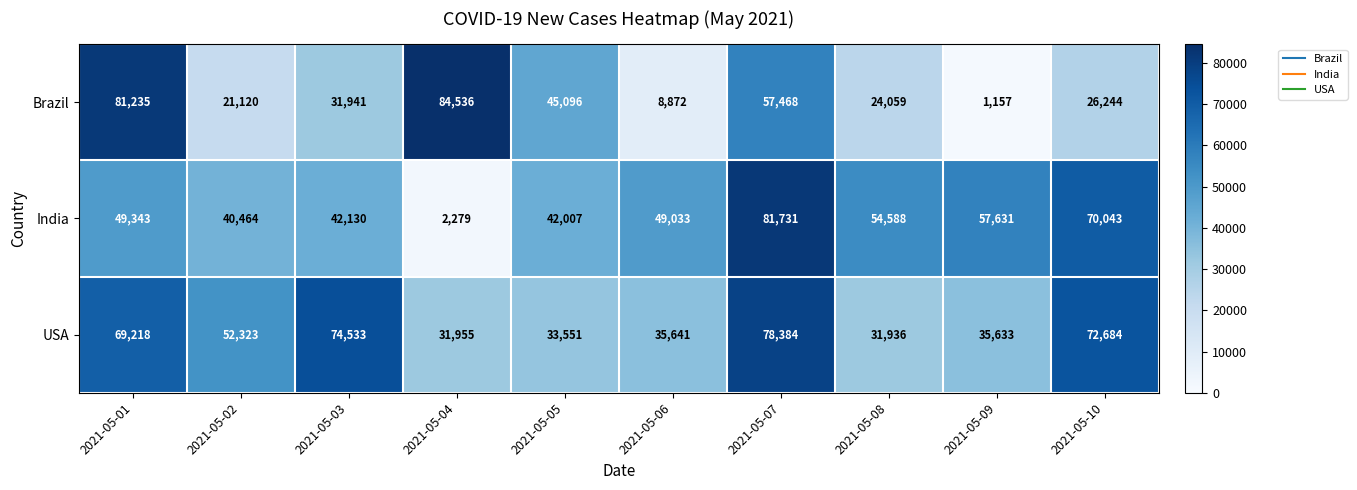

Is the value of Brazil at 2021-05-05 greater than the value of USA at 2021-05-01?

No